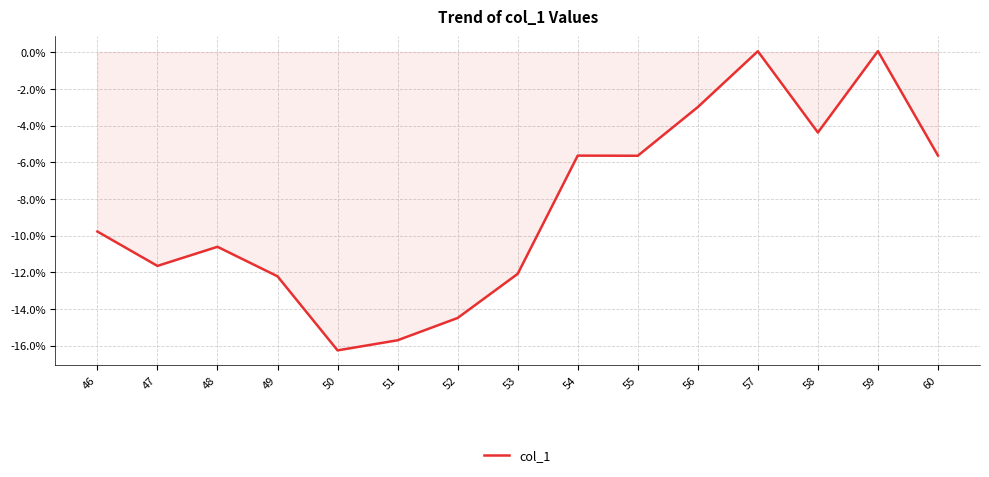

How many points are lower than both their immediate neighbors (excluding endpoints)?

4